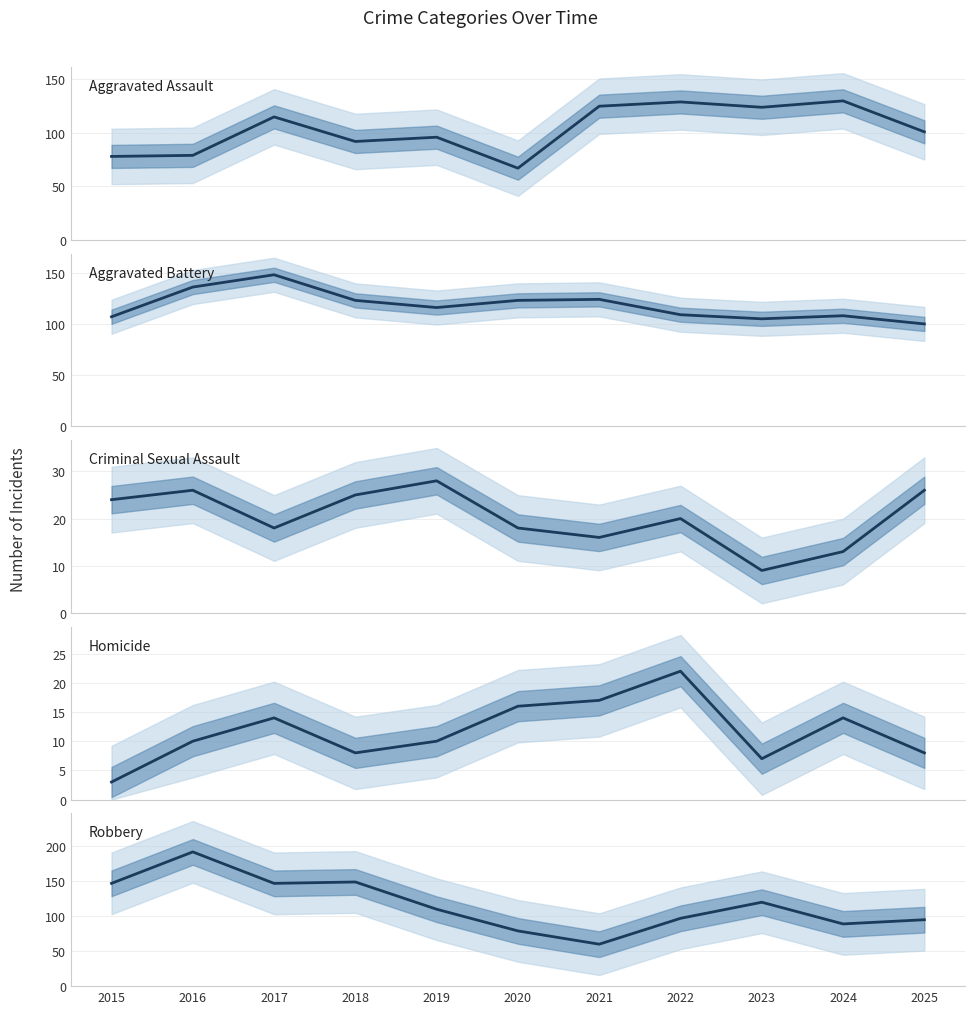

Is this an area chart (filled region under the line)?

No